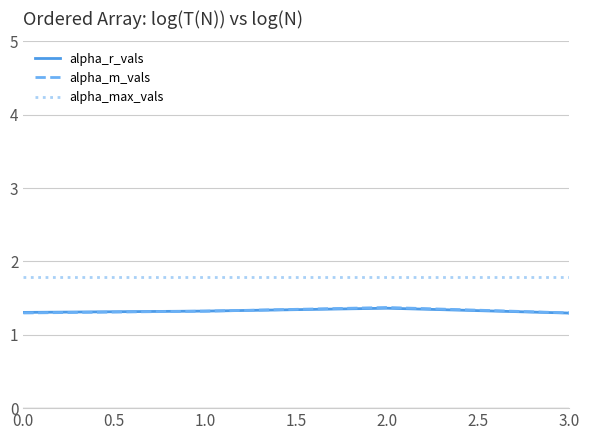

Is it true that alpha_max_vals equals 1.8 at 0.0?

True